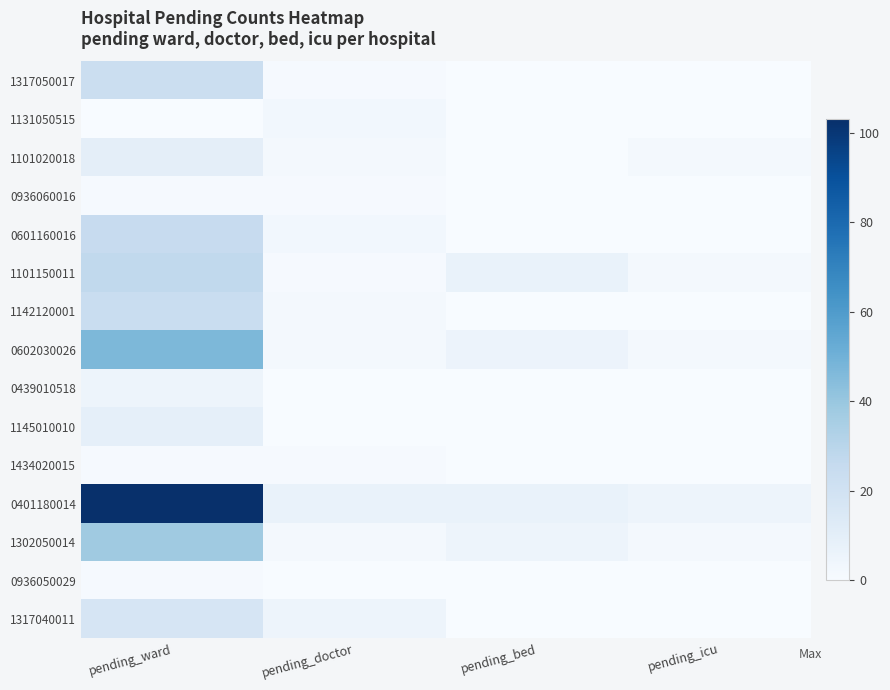

What is the difference between the highest and lowest values at pending_bed?

7